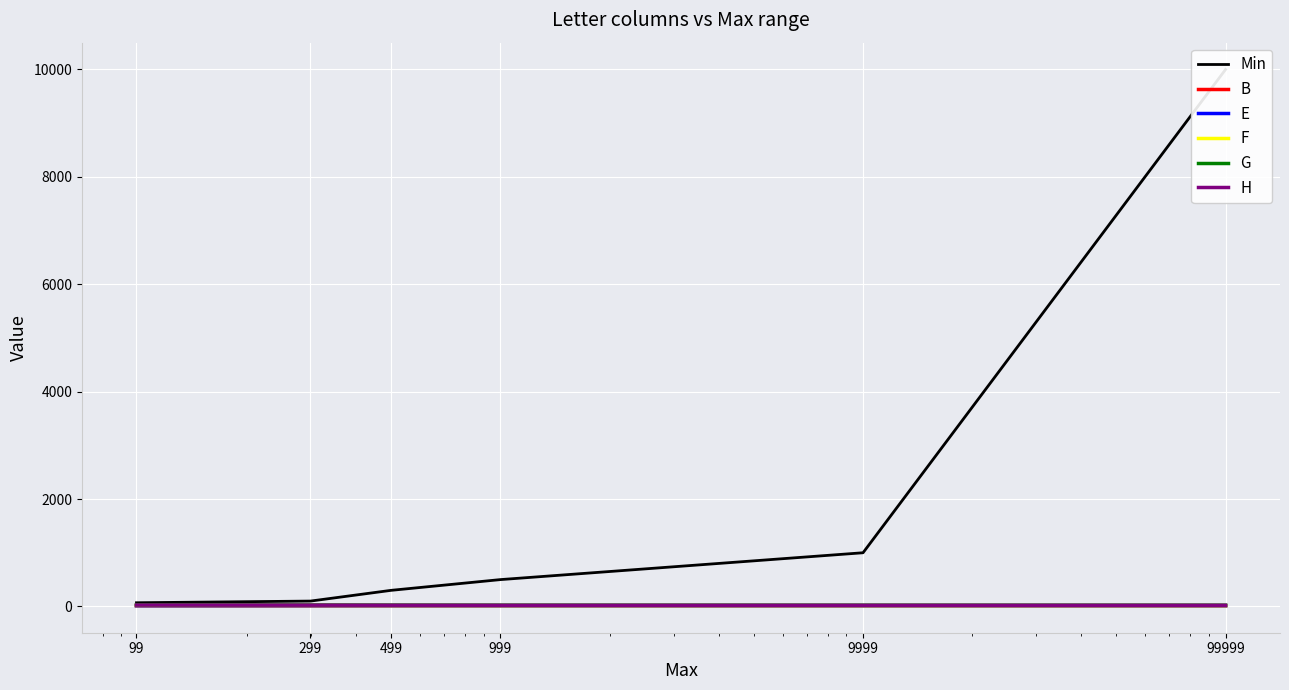

What is the difference between the second highest and second lowest values in the Min series?

900.0